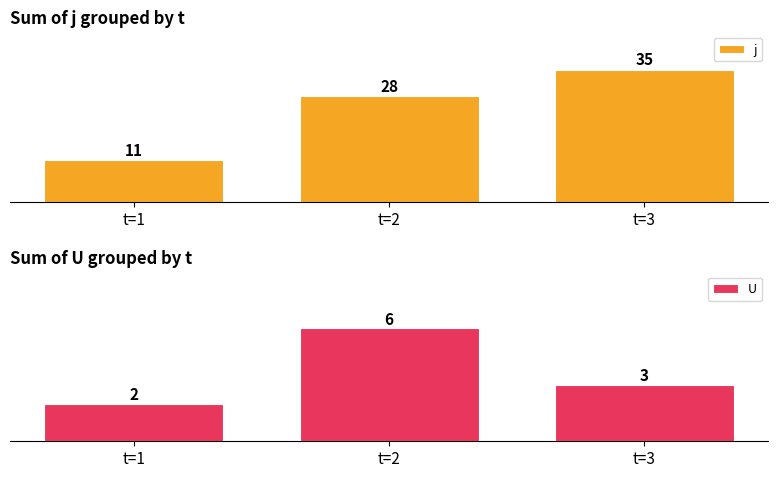

Which has a higher value, t=3 or t=1?

t=3